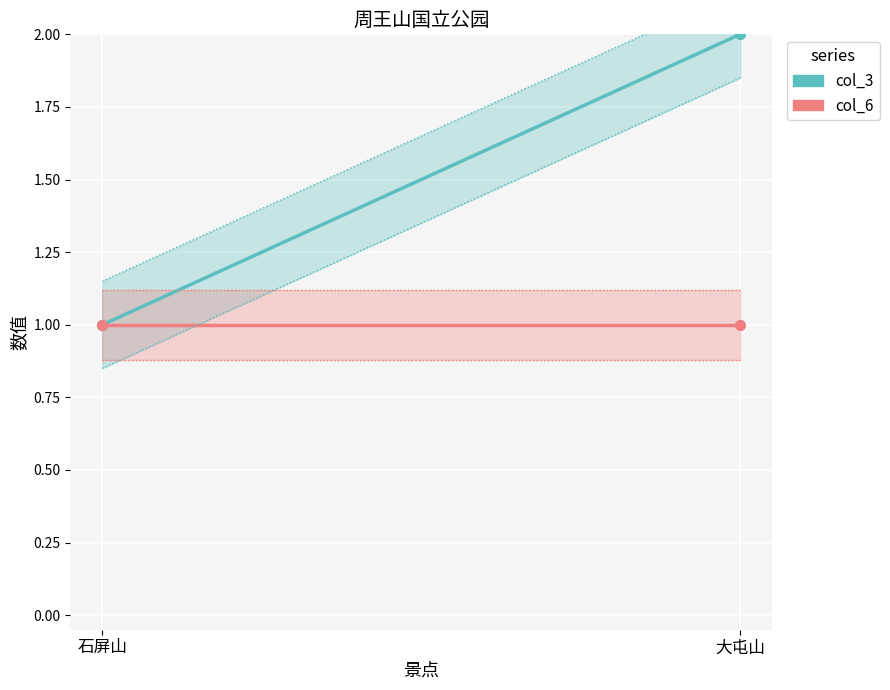

Which series has the largest Y range (max minus min)?

col_3